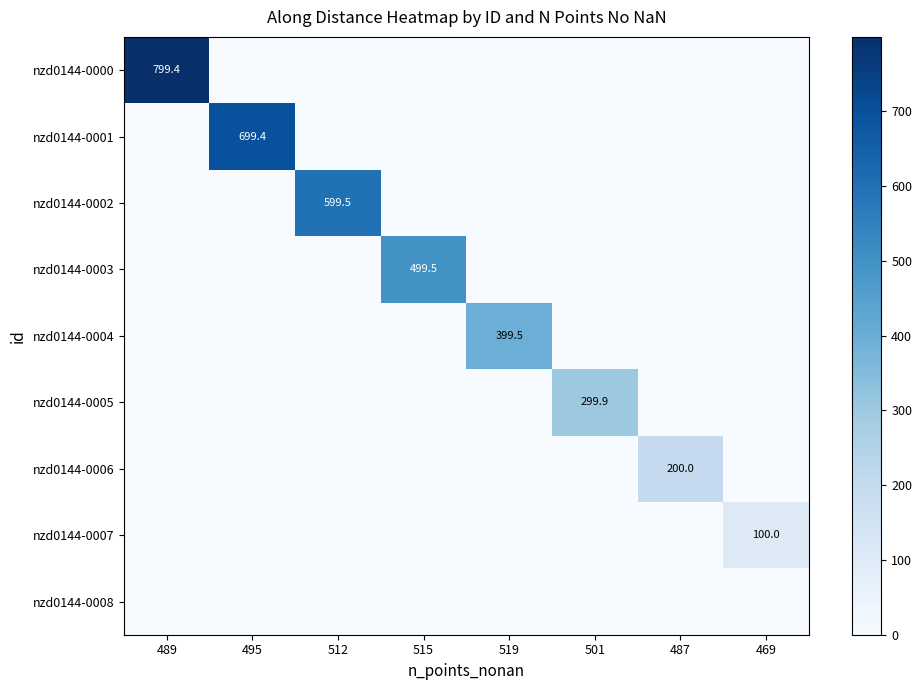

Is it true that nzd0144-0005 equals 299.9 at 501?

True